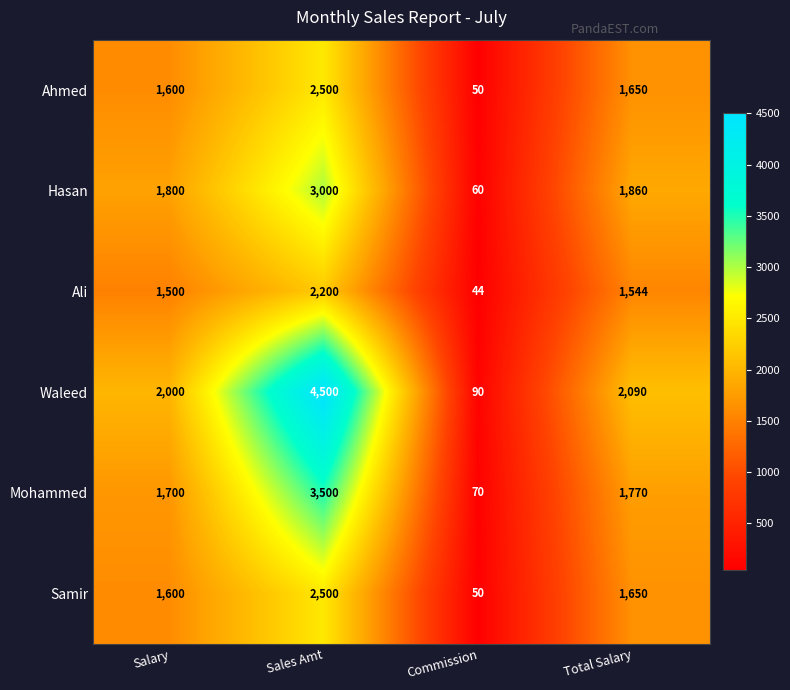

What is the difference between the highest and lowest values at Commission?

46